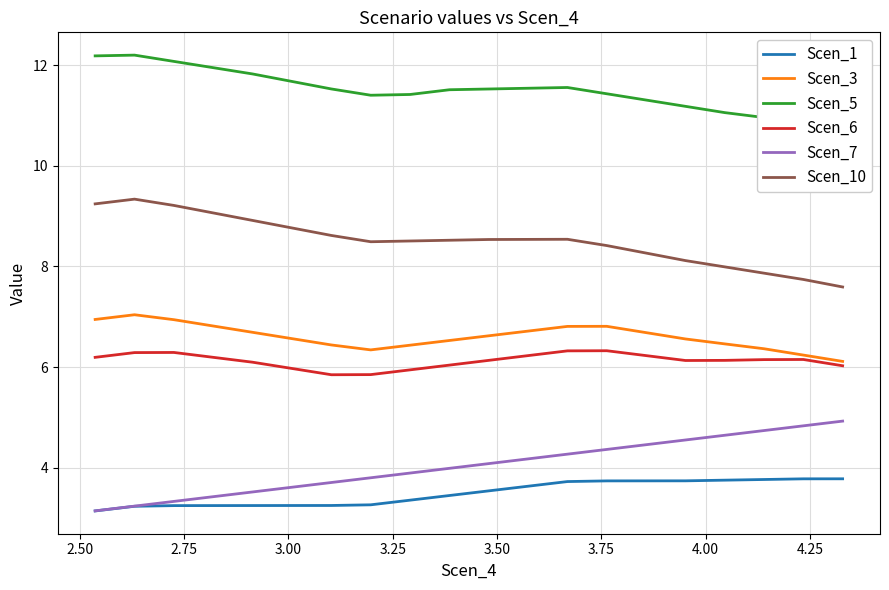

What is the maximum value for Scen_10?

9.3